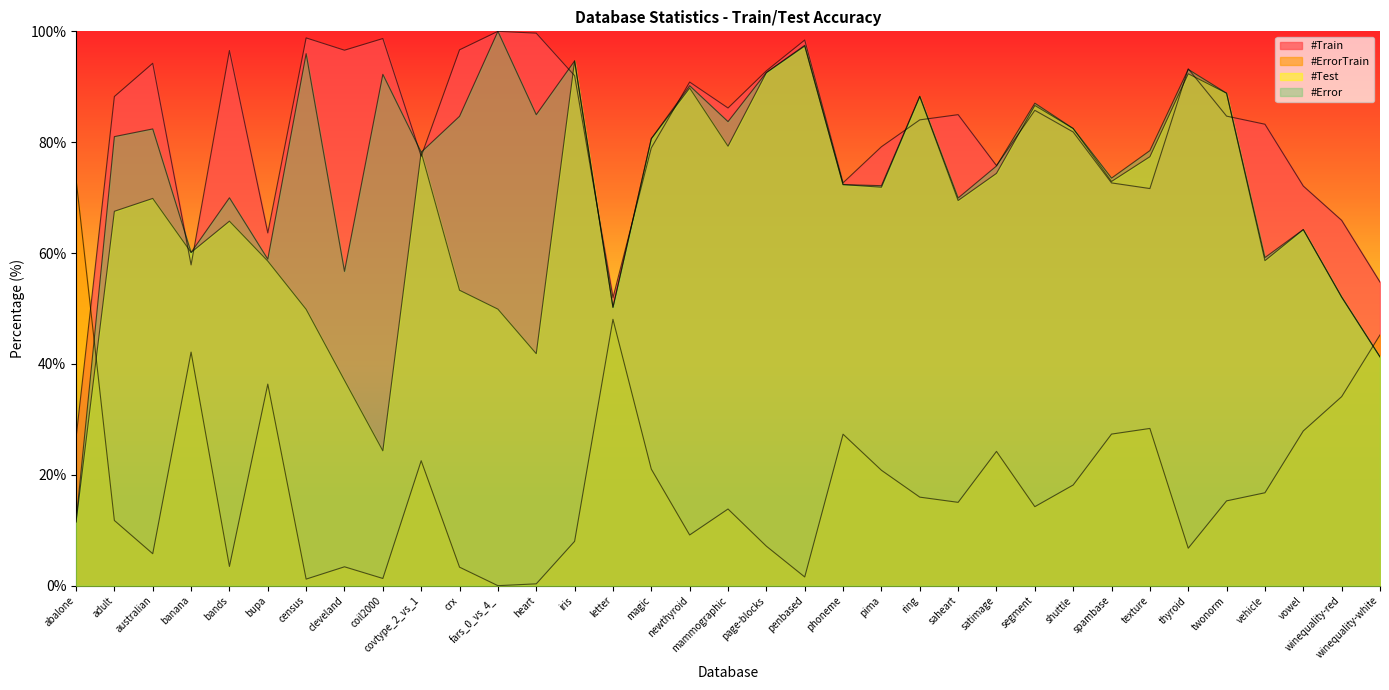

What is the difference between the #ErrorTrain values at census and bupa?

35.2